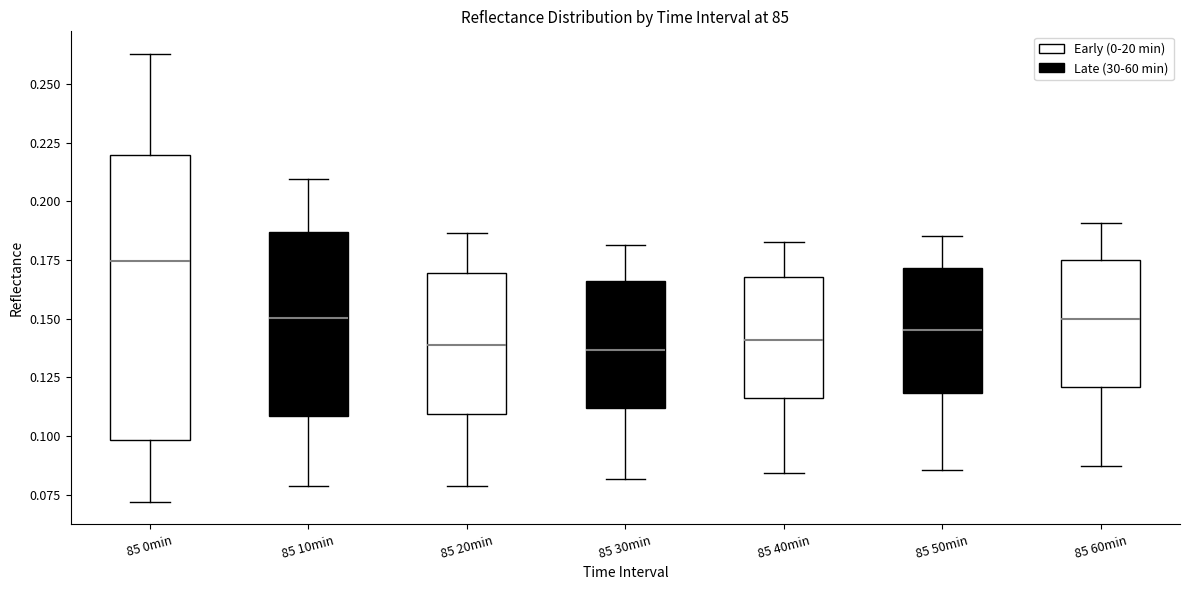

Which box is the tallest, from its lower edge to its upper edge?

85 0min